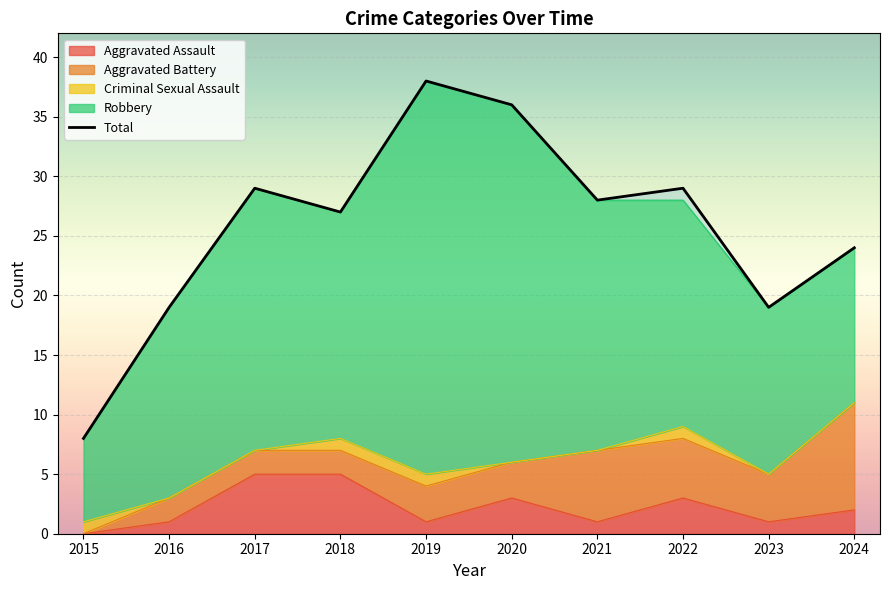

How many interior local peaks does the Robbery series have?

2